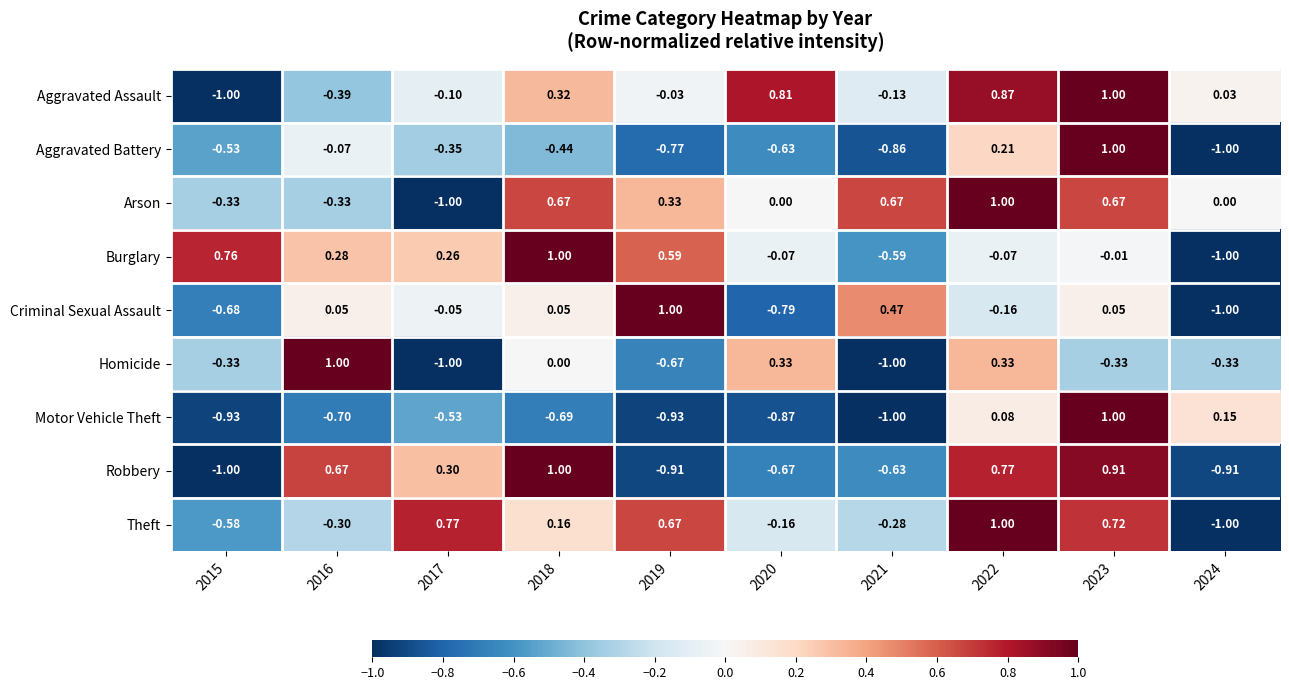

Rank the series at 2019 from lowest to highest value.

Motor Vehicle Theft, Robbery, Aggravated Battery, Homicide, Aggravated Assault, Arson, Burglary, Theft, Criminal Sexual Assault